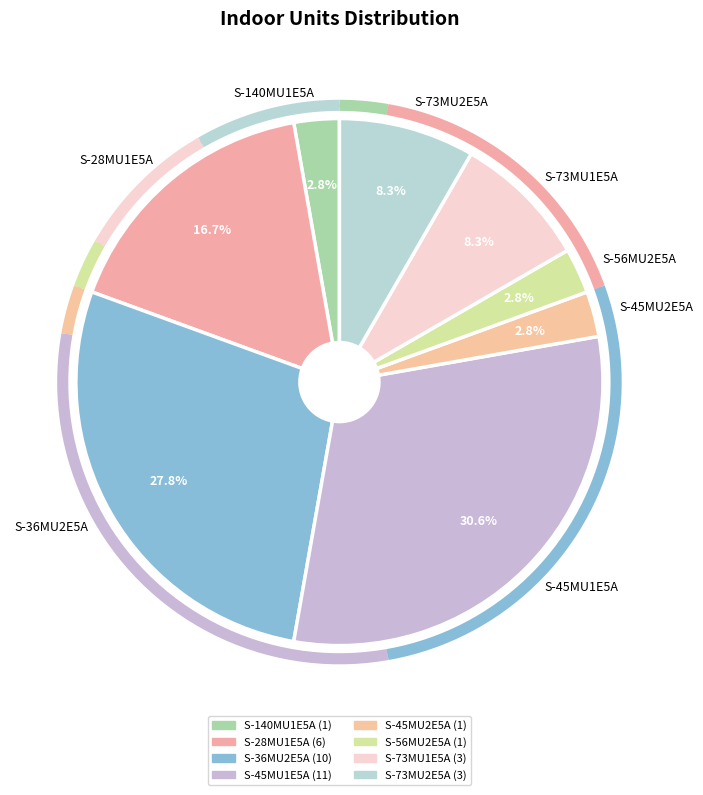

What percentage is the S-73MU2E5A slice, to the nearest percent?

8%